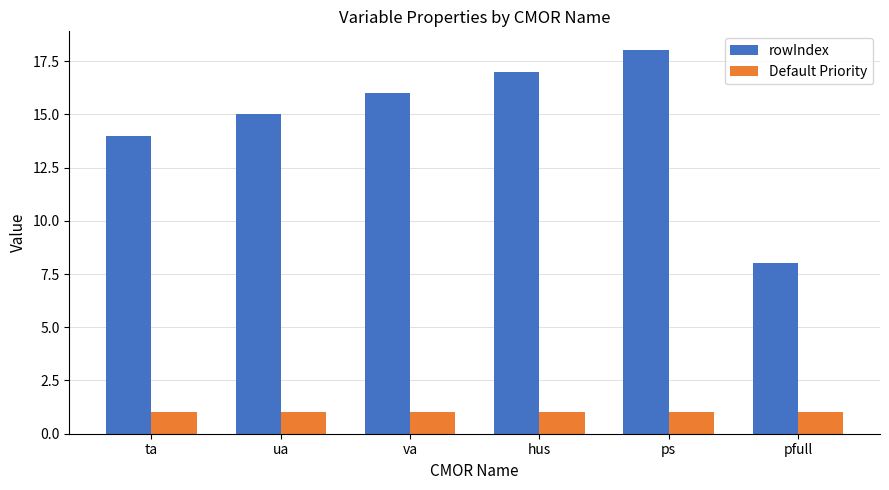

What is the difference between the highest and lowest values at hus?

16